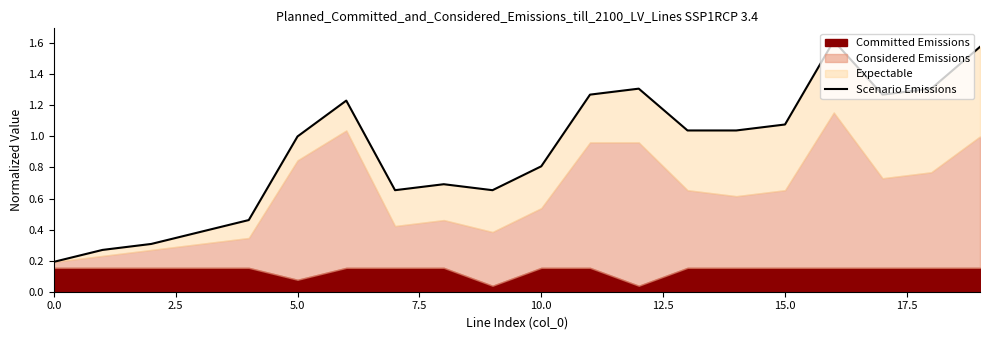

True or false: the data shows 0.3 at 9.

False